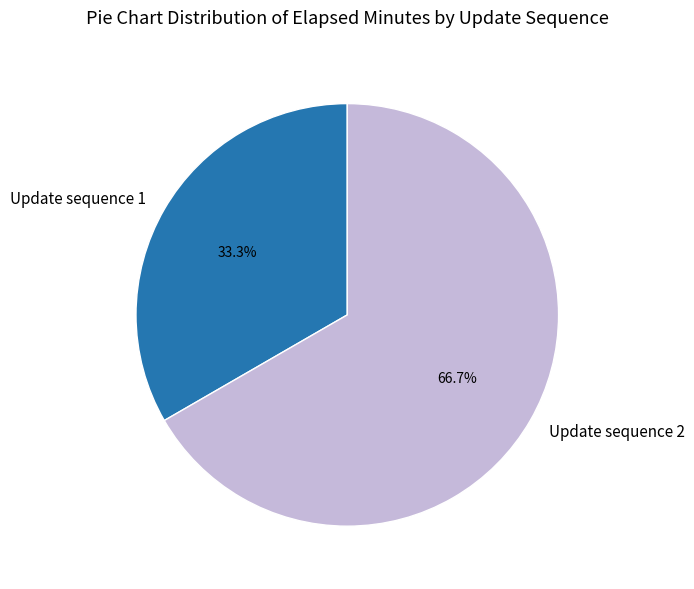

Is there a majority slice in this chart?

Yes